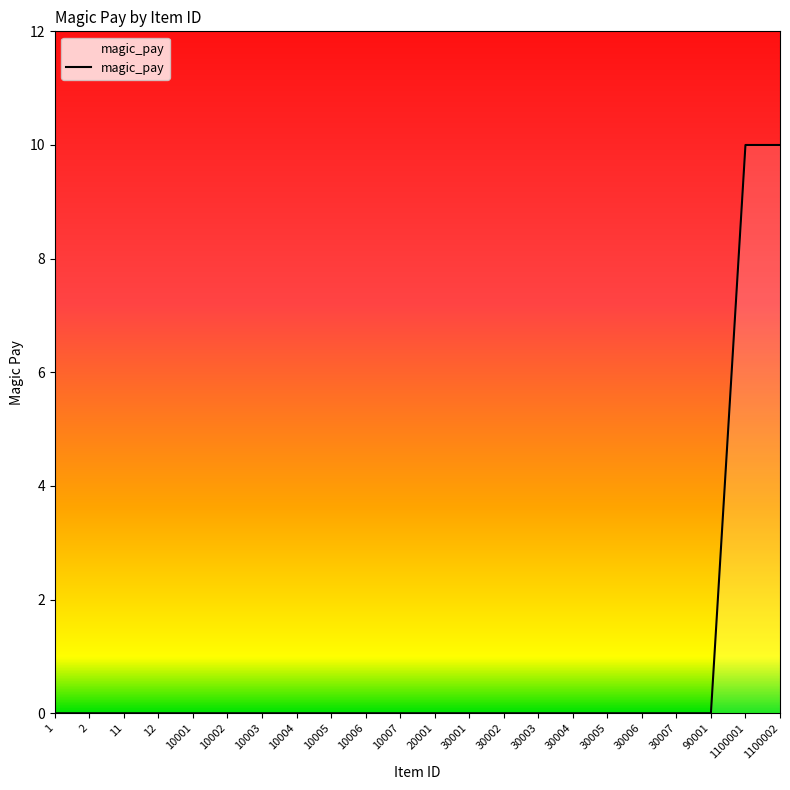

Count the number of categories in the chart.

22